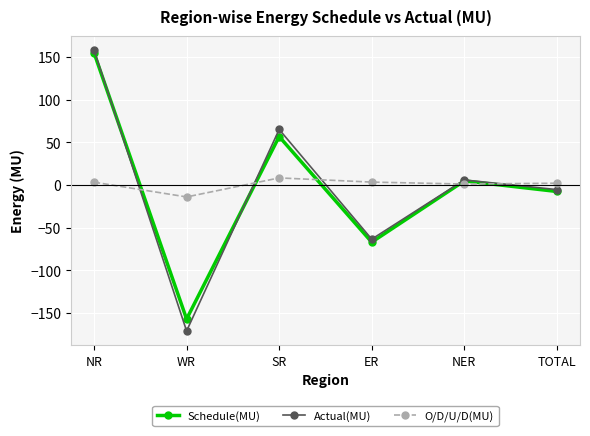

At which category does Schedule(MU) reach its first local valley?

WR